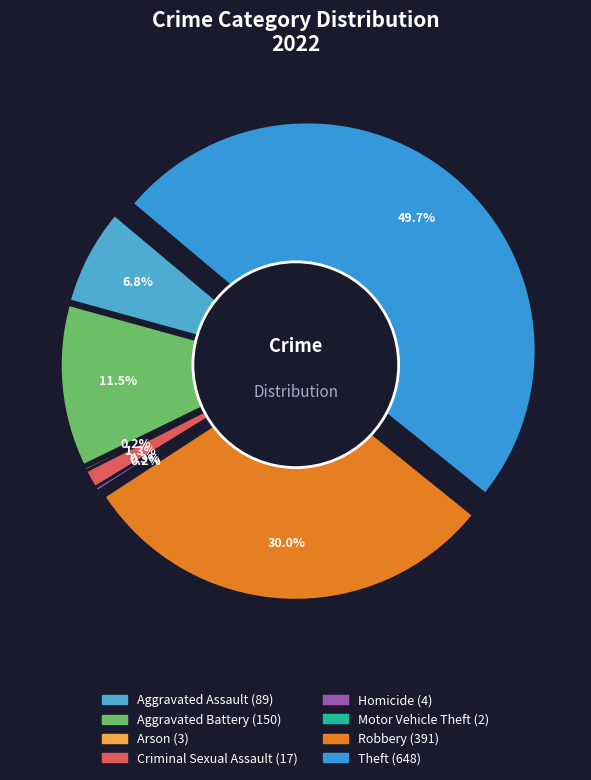

Which slice is the largest?

Theft